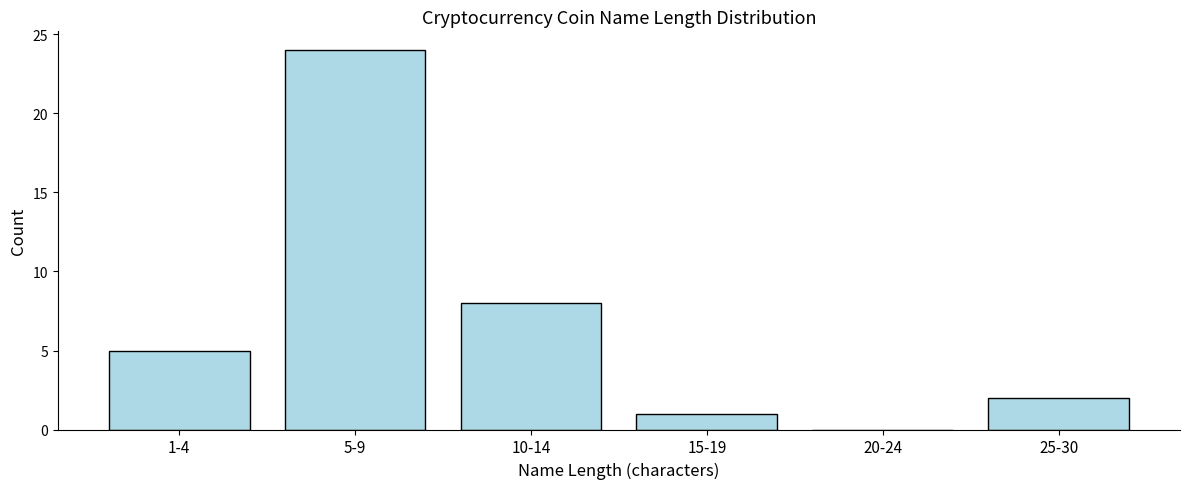

Reading right to left, what are all the values shown in this chart?

25-30=2	20-24=0	15-19=1	10-14=8	5-9=24	1-4=5